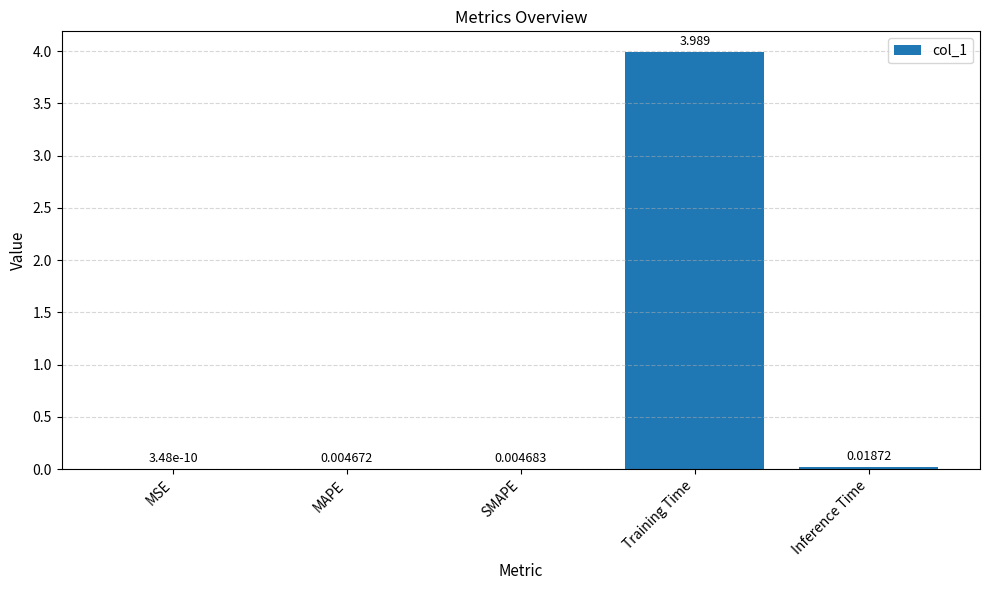

Between SMAPE and MSE, which is larger?

SMAPE